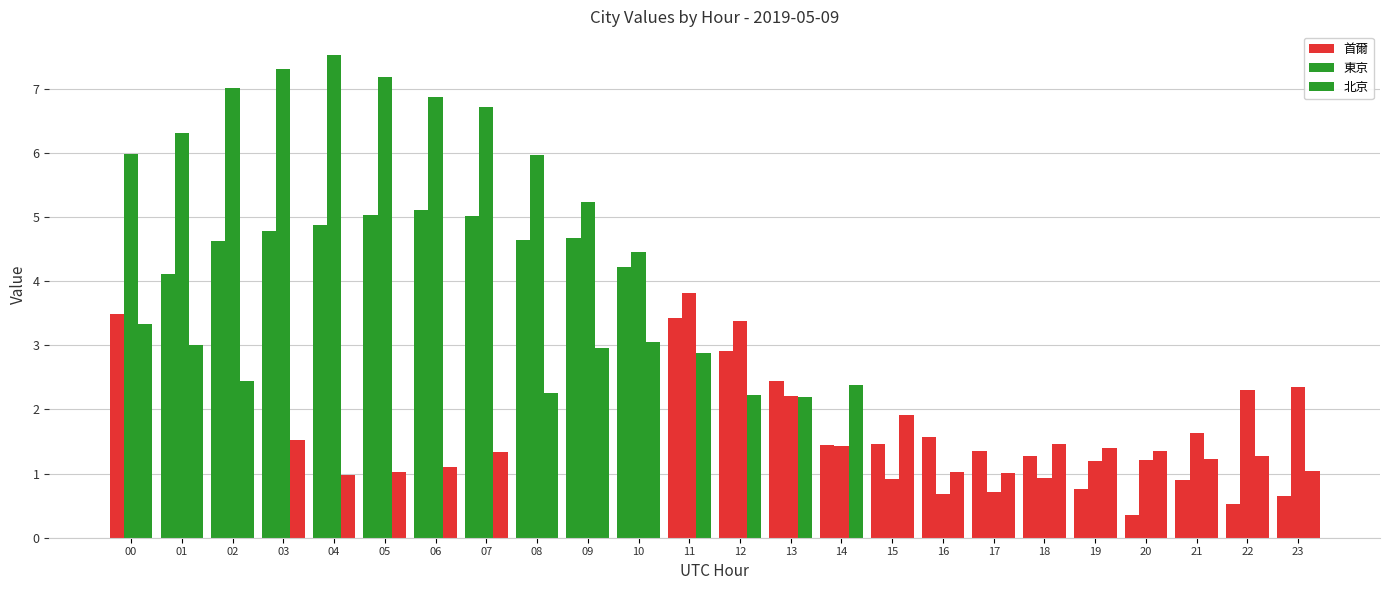

Rank the series at 02 from lowest to highest value.

北京, 首爾, 東京